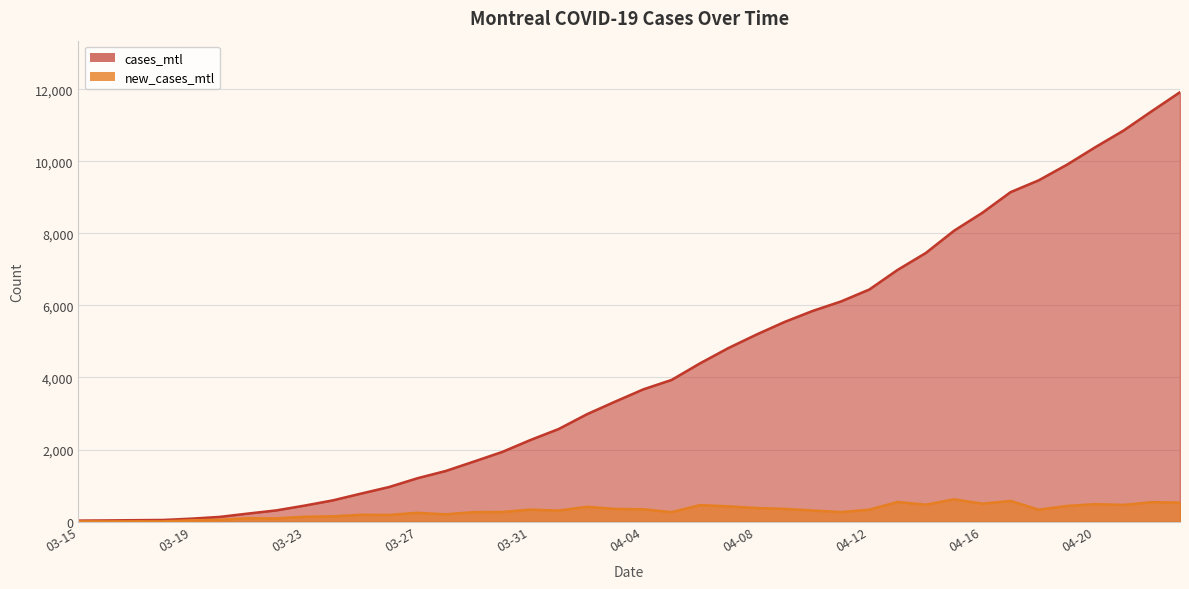

What is the difference between the second highest and second lowest values in the cases_mtl series?

11360